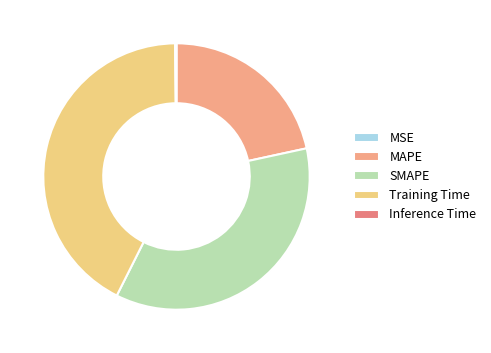

Is there any slice that represents more than half of the pie?

No